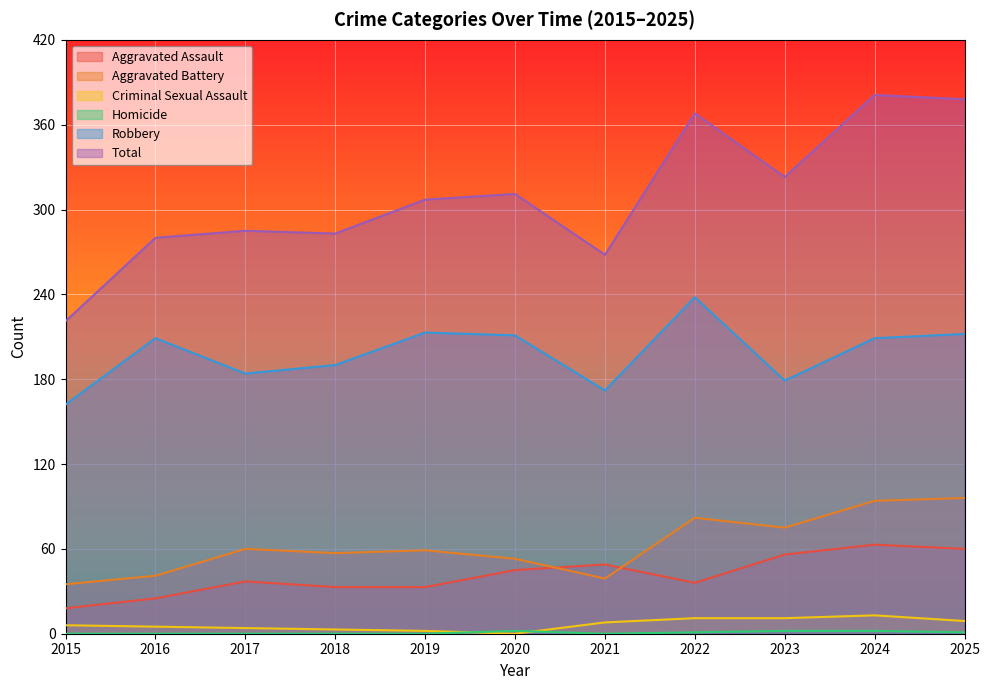

Reading left to right, list all the values displayed in this chart.

Aggravated Assault: 2015=18	2016=25	2017=37	2018=33	2019=33	2020=45	2021=49	2022=36	2023=56	2024=63	2025=60
Aggravated Battery: 2015=35	2016=41	2017=60	2018=57	2019=59	2020=53	2021=39	2022=82	2023=75	2024=94	2025=96
Criminal Sexual Assault: 2015=6	2016=5	2017=4	2018=3	2019=2	2020=0	2021=8	2022=11	2023=11	2024=13	2025=9
Homicide: 2015=0	2016=0	2017=0	2018=0	2019=0	2020=2	2021=0	2022=1	2023=2	2024=2	2025=1
Robbery: 2015=162	2016=209	2017=184	2018=190	2019=213	2020=211	2021=172	2022=238	2023=179	2024=209	2025=212
Total: 2015=221	2016=280	2017=285	2018=283	2019=307	2020=311	2021=268	2022=368	2023=323	2024=381	2025=378